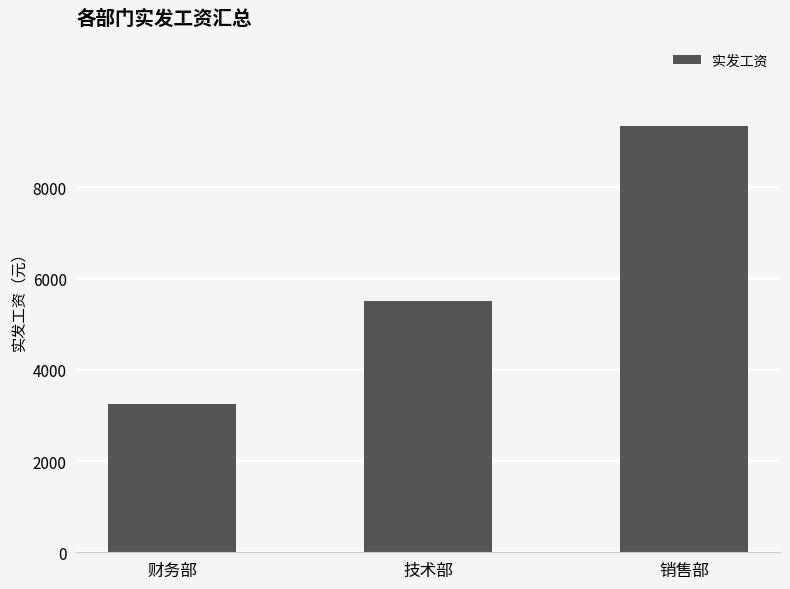

What is the average value?

6035.5